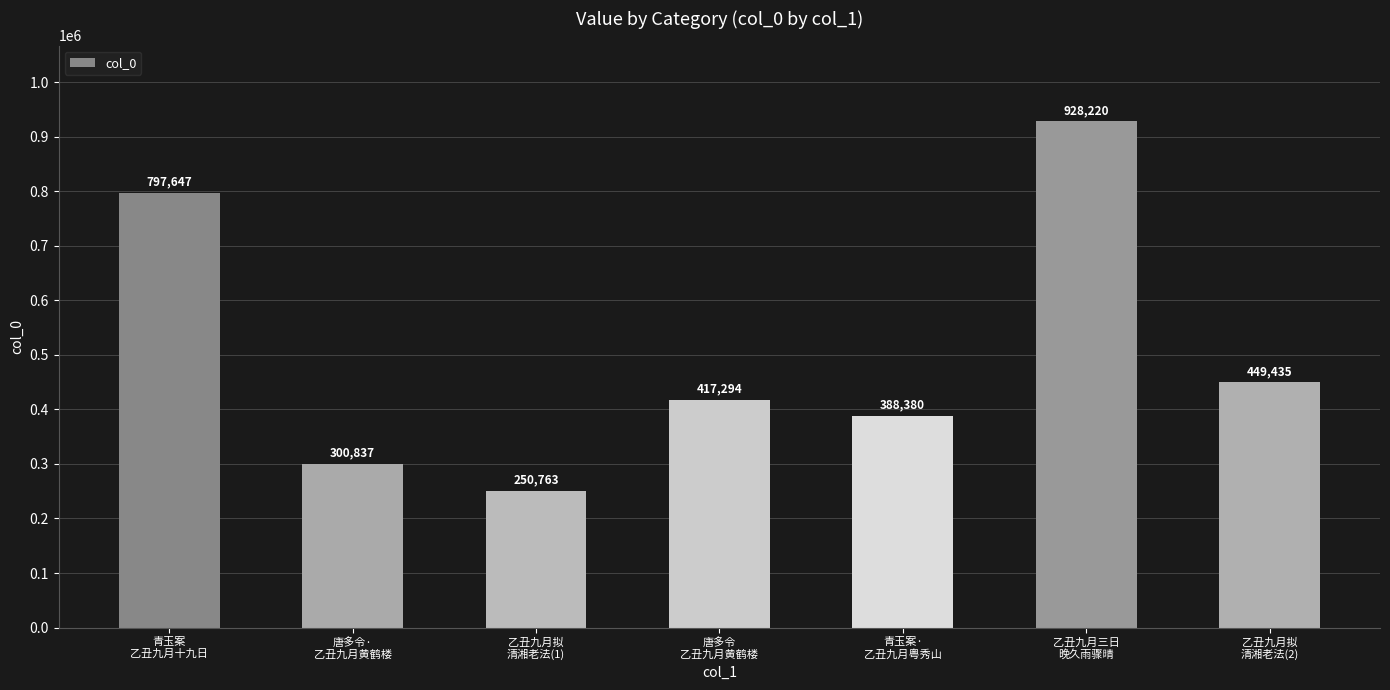

Does the chart contain stacked bars?

No